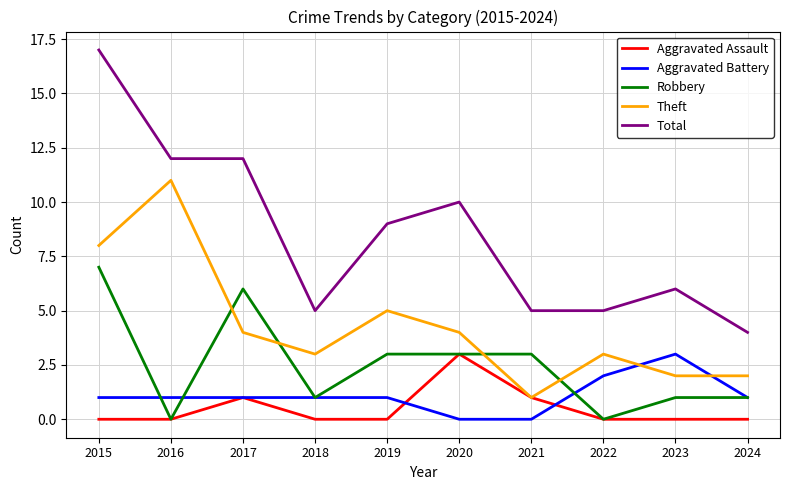

True or false: Aggravated Assault and Total cross at least once.

False